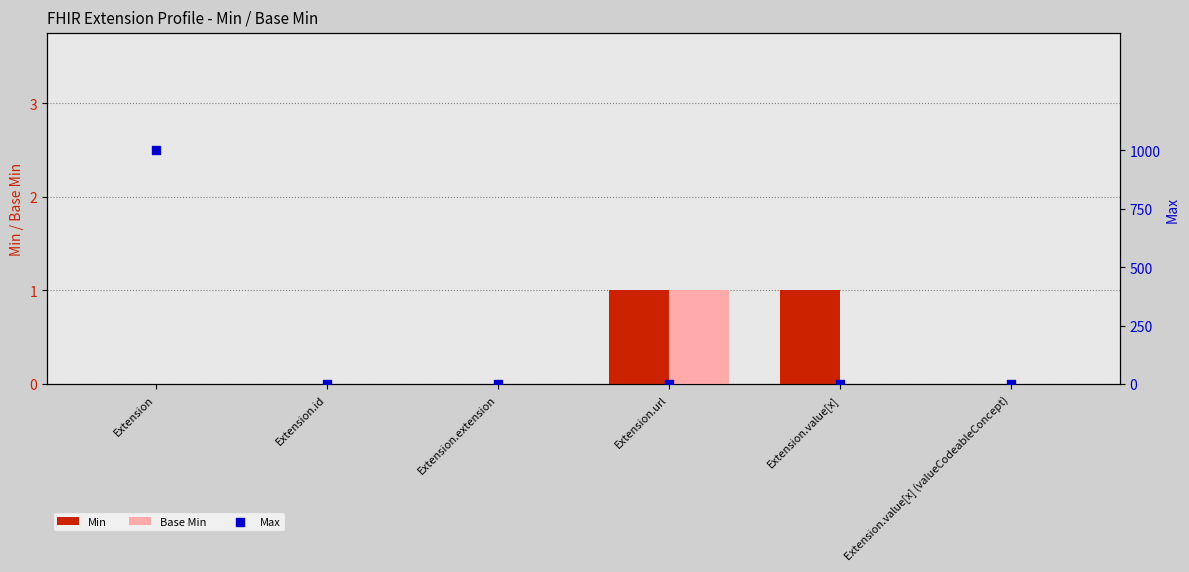

Which series reaches the minimum Y coordinate?

Min